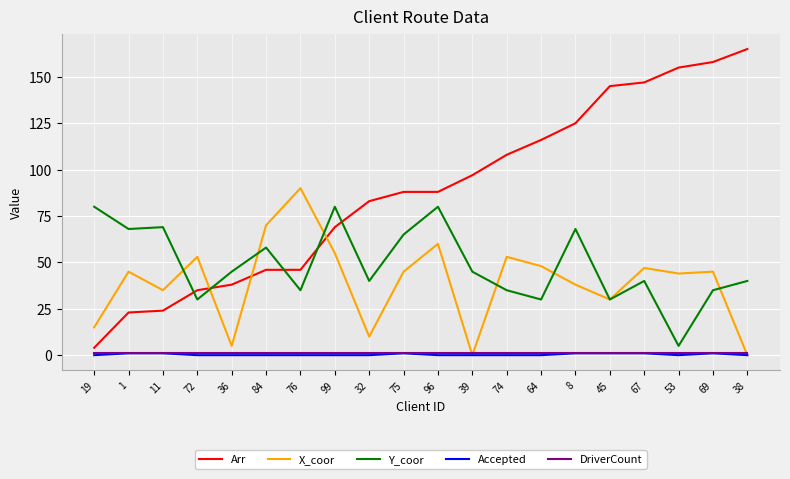

Is the value of X_coor at 45 greater than the value of DriverCount at 96?

Yes